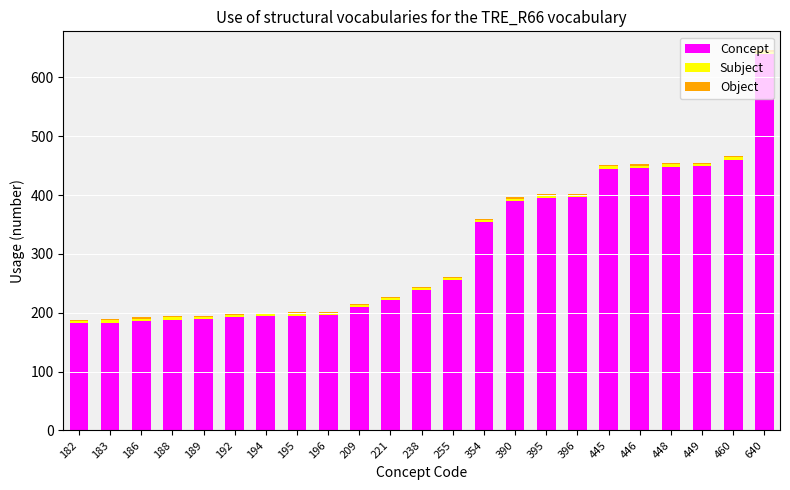

What is the sum of all Concept values?

7051